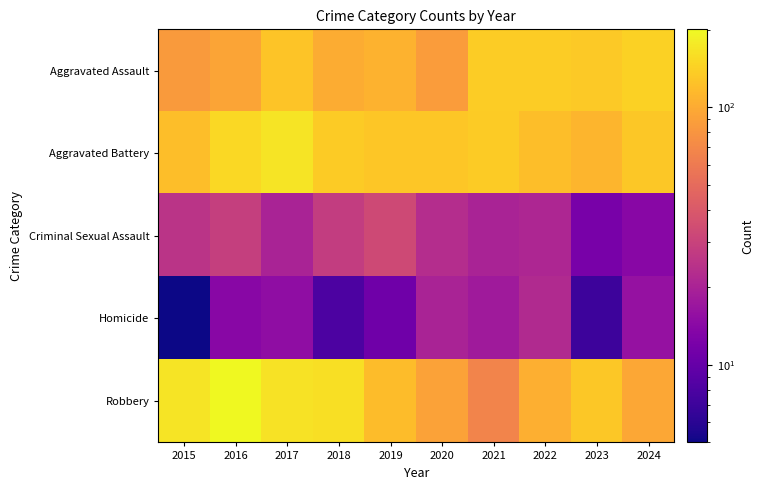

Between 2020 and 2015, which is larger?

2020